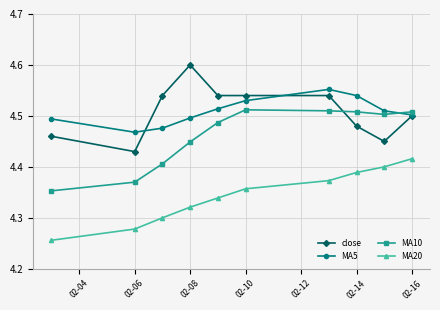

Which series ends up on top after the final intersection of MA10 and MA5?

MA10